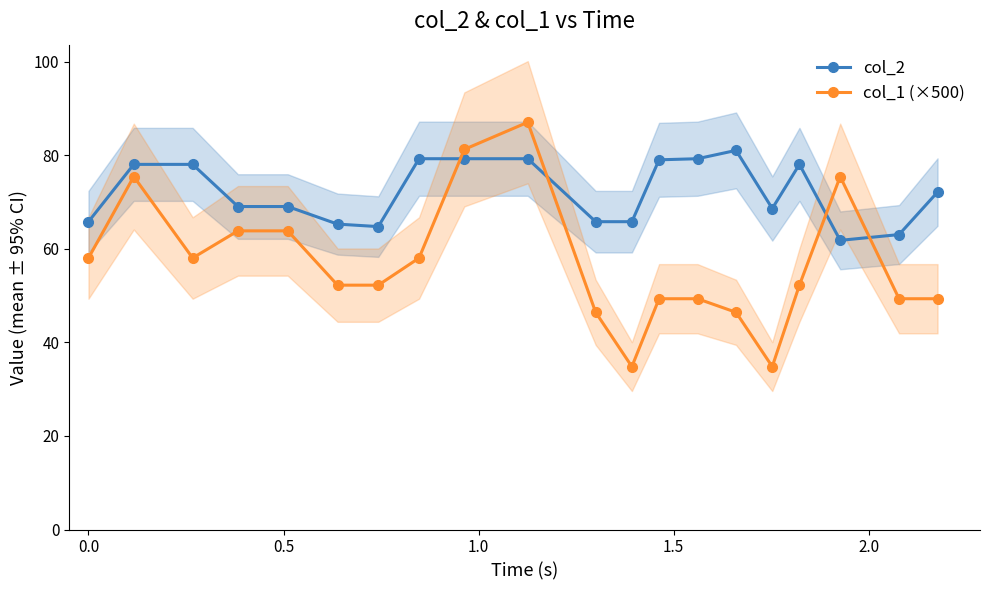

Which series ends up on top after the final intersection of col_1 (×500) and col_2?

col_2